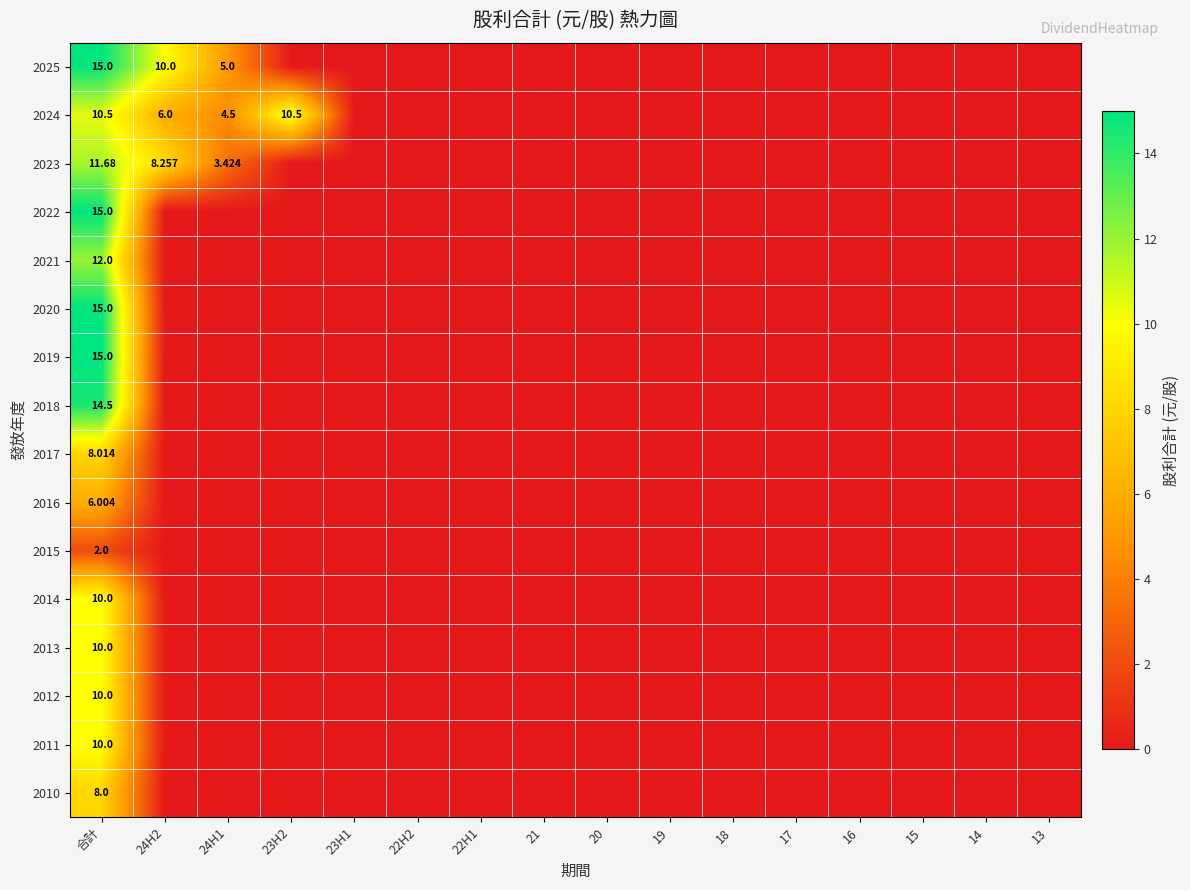

Rank the categories by 2012 value from lowest to highest.

24H2, 24H1, 23H2, 23H1, 22H2, 22H1, 21, 20, 19, 18, 17, 16, 15, 14, 13, 合計